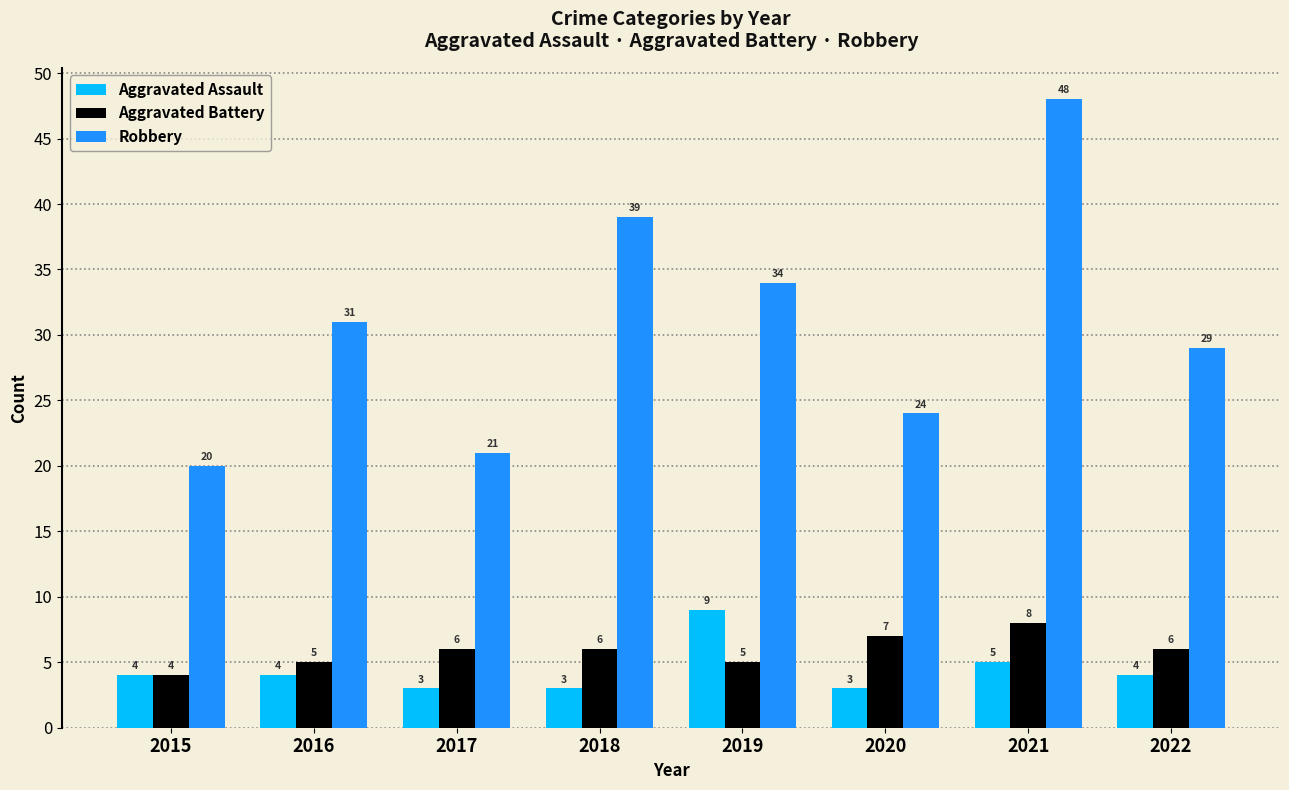

At 2017, list the series in order from largest to smallest.

Robbery, Aggravated Battery, Aggravated Assault